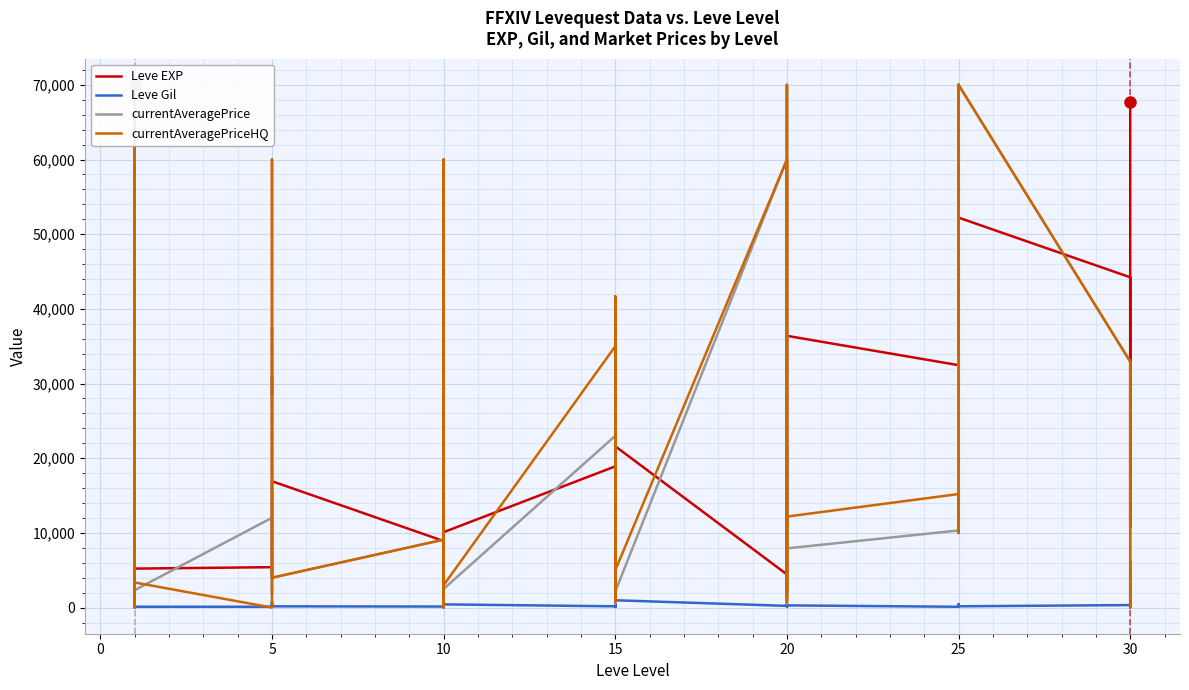

How many data points in Leve EXP are less than 10740?

19